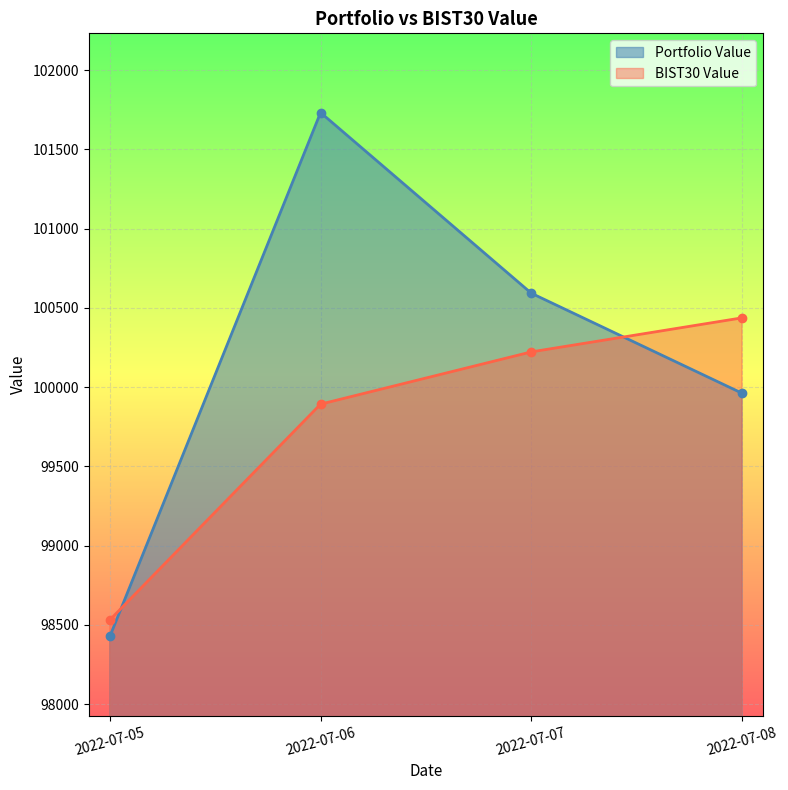

How many times do BIST30 Value and Portfolio Value cross each other?

2